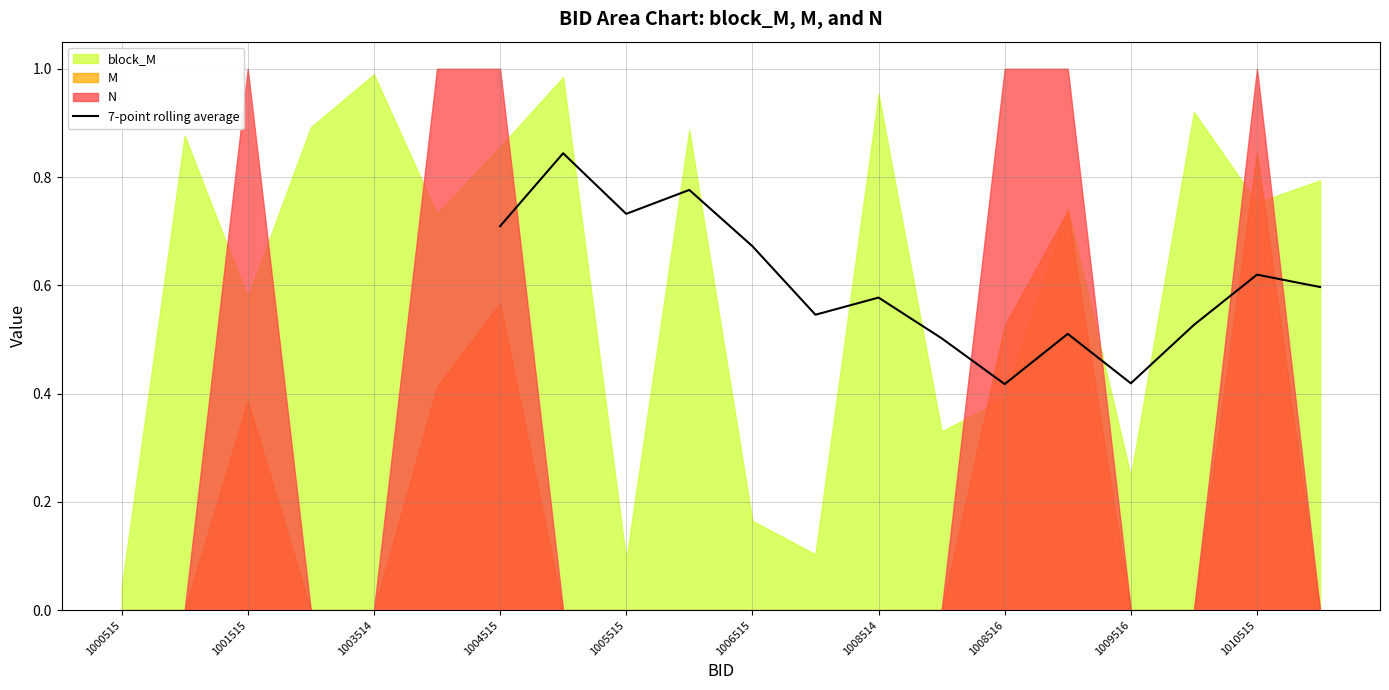

Reading right to left, what are all the values shown in this chart?

0.6	0.6	0.5	0.4	0.5	0.4	0.5	0.6	0.5	0.7	0.8	0.7	0.8	0.7